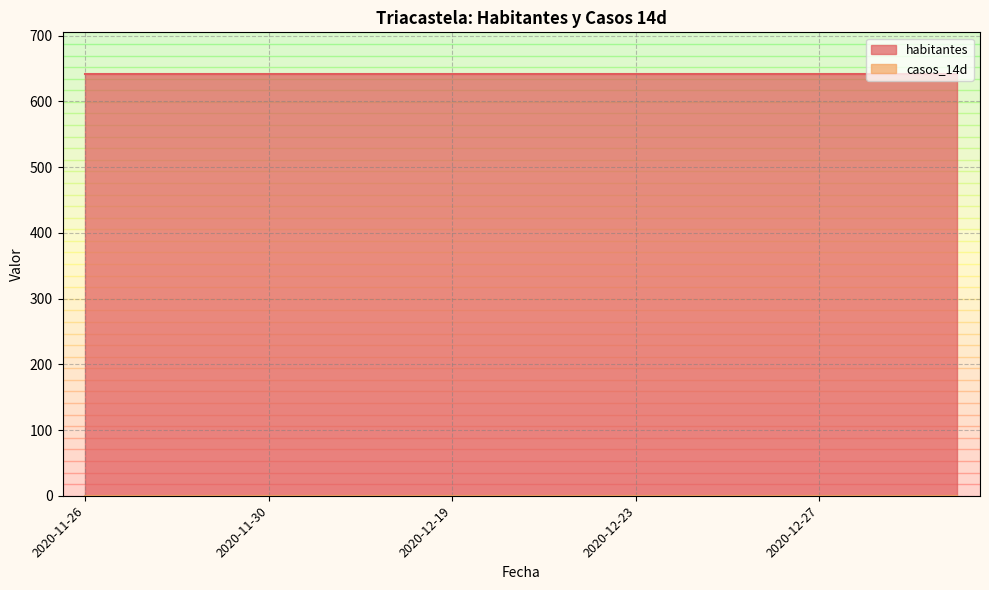

Between 2020-12-22 and 2020-12-25, which series saw the biggest shift?

habitantes